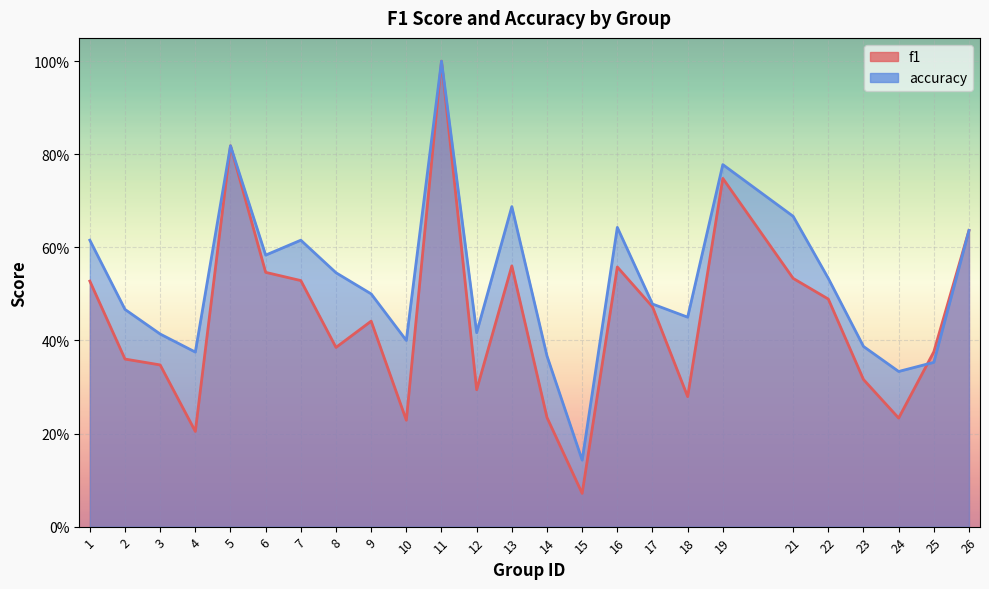

At which category is the sum across all series the highest?

11